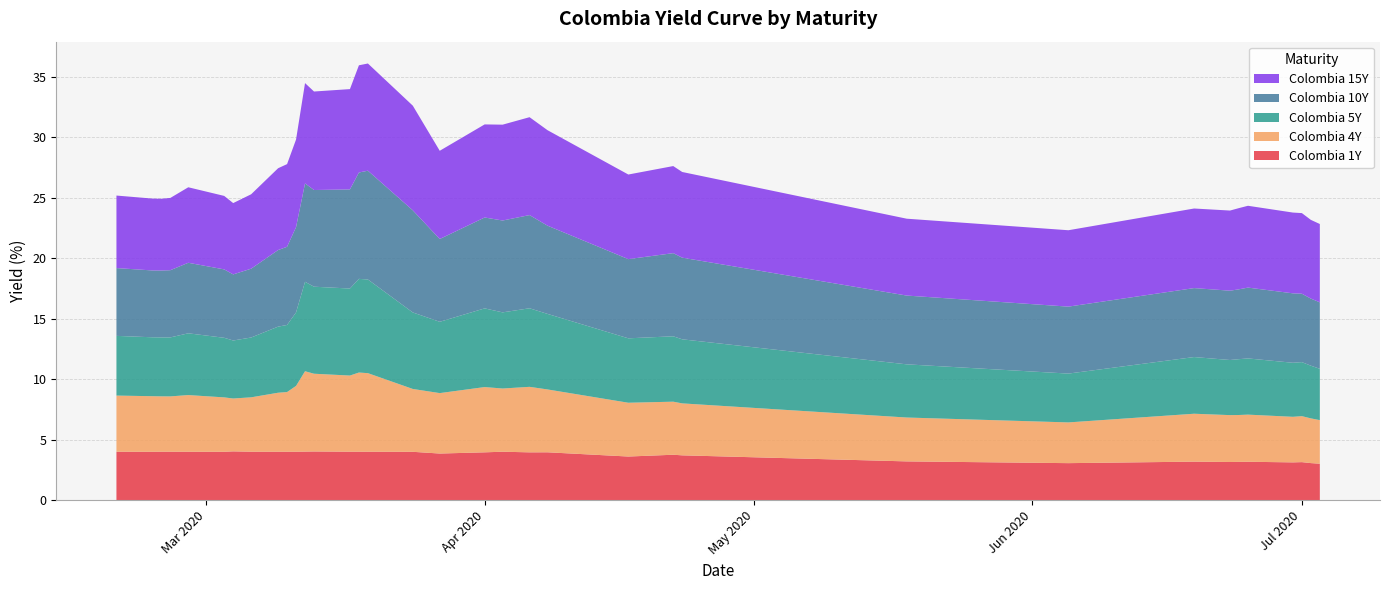

Reading right to left, list all the values displayed in this chart.

Colombia 1Y: 3.0	3.1	3.1	3.1	3.2	3.2	3.1	3.2	3.1	3.2	3.7	3.8	3.6	4.0	4.0	4.0	4.0	3.9	4.0	4.0	4.0	4.0	4.0	4.0	4.0	4.0	4.0	4.0	4.0	4.0	4.0	4.0	4.0	4.0	4.0
Colombia 4Y: 3.6	3.7	3.8	3.8	3.9	3.9	3.9	4.0	3.4	3.6	4.3	4.4	4.5	5.2	5.4	5.2	5.4	5.0	5.2	6.5	6.5	6.3	6.4	6.7	5.4	4.9	4.9	4.5	4.4	4.5	4.7	4.6	4.6	4.6	4.6
Colombia 5Y: 4.2	4.4	4.5	4.5	4.7	4.6	4.6	4.7	4.0	4.4	5.3	5.4	5.3	6.2	6.5	6.3	6.5	5.9	6.3	7.8	7.8	7.2	7.2	7.4	6.1	5.5	5.5	4.9	4.8	4.9	5.1	4.9	4.9	4.9	4.9
Colombia 10Y: 5.5	5.5	5.7	5.7	5.9	5.8	5.7	5.7	5.5	5.7	6.8	6.9	6.6	7.3	7.7	7.6	7.5	6.8	8.4	9.0	8.8	8.2	8.0	8.1	7.1	6.5	6.3	5.7	5.5	5.7	5.8	5.6	5.5	5.5	5.6
Colombia 15Y: 6.5	6.5	6.7	6.7	6.8	6.7	6.6	6.6	6.3	6.4	7.1	7.2	7.0	7.9	8.1	7.9	7.7	7.3	8.7	8.9	8.9	8.3	8.2	8.3	7.2	6.8	6.8	6.2	5.9	6.1	6.2	6.0	5.9	5.9	6.0